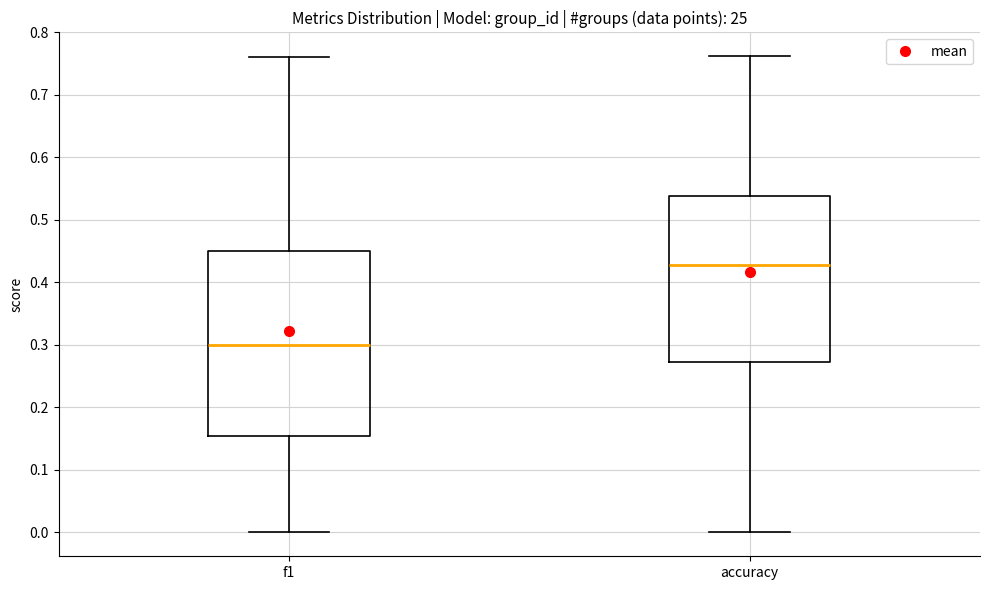

Which box's median line is the highest?

accuracy